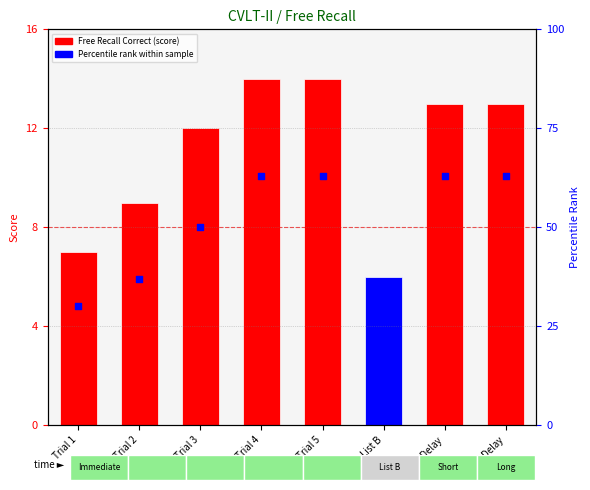

At how many categories does at least one series exceed 42?

5